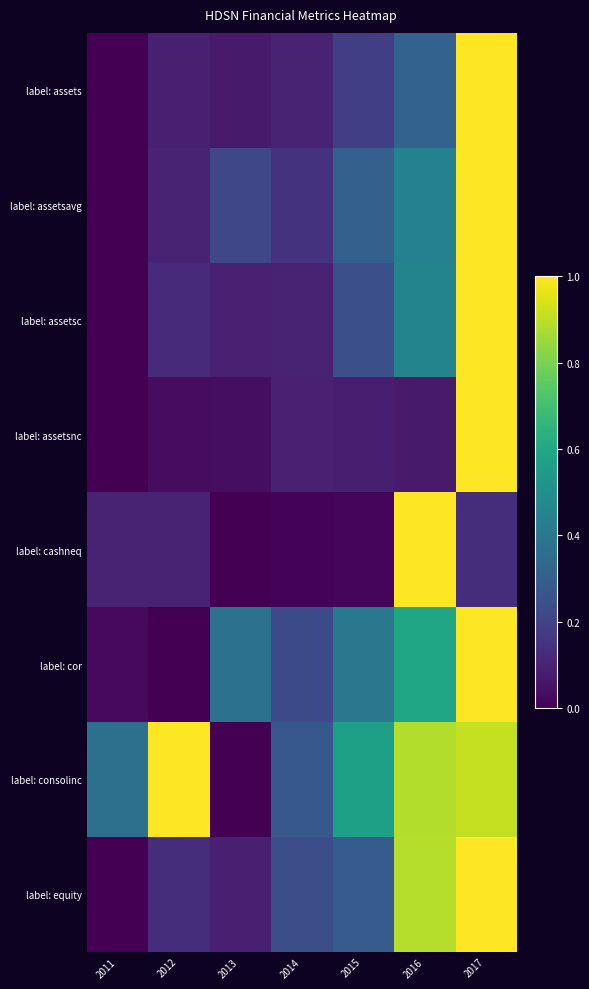

At which category does the chart reach its minimum across all series?

2011